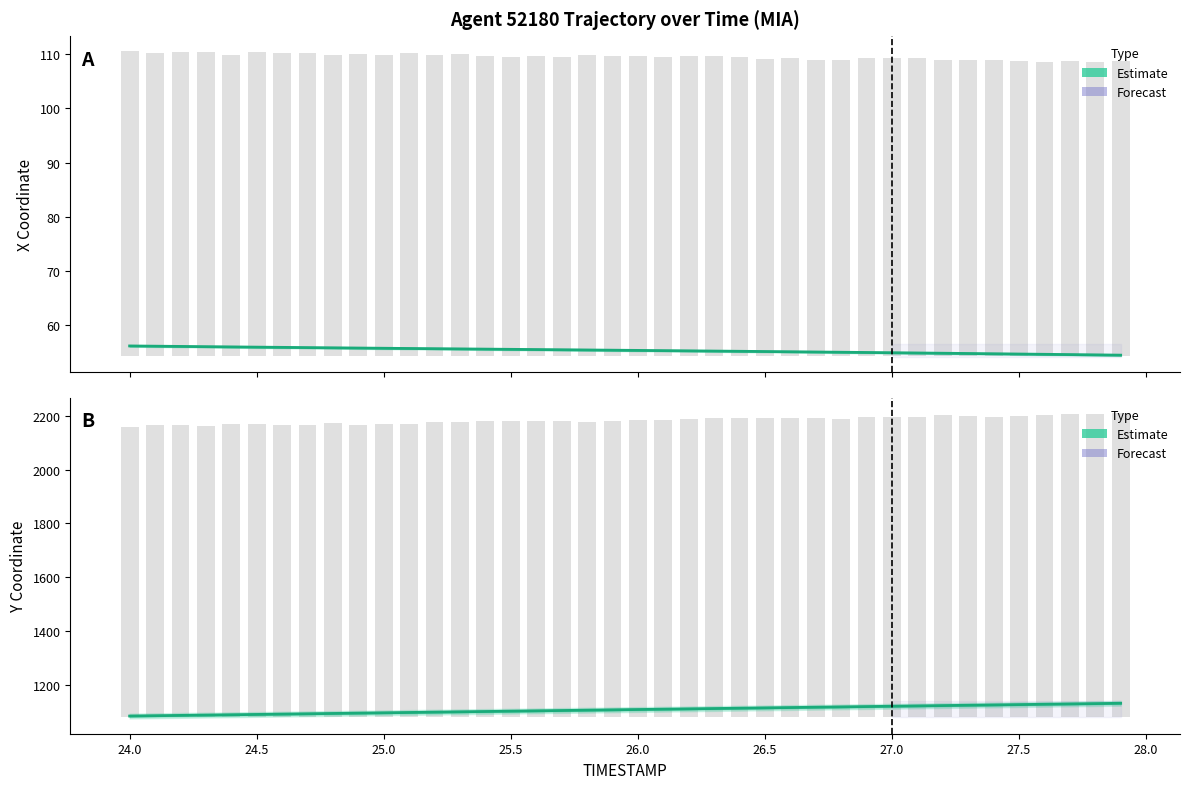

What is the value of the Y (Estimate) bar at the 18th from the left?

1103.1